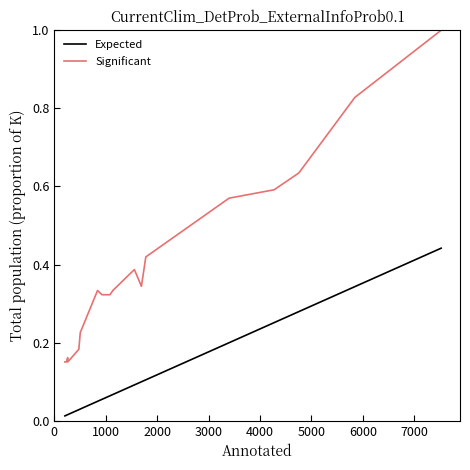

Which series has the largest total across all categories?

Significant